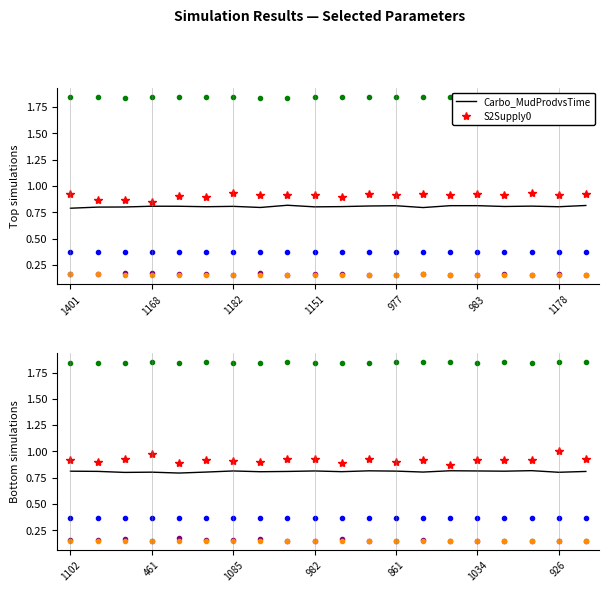

At 977, list the series in order from largest to smallest.

LutitesProdvsTime, S2Supply0, Carbo_MudProdvsTime, OF Value, Eustasy0, Carbo_RudProdvsTime